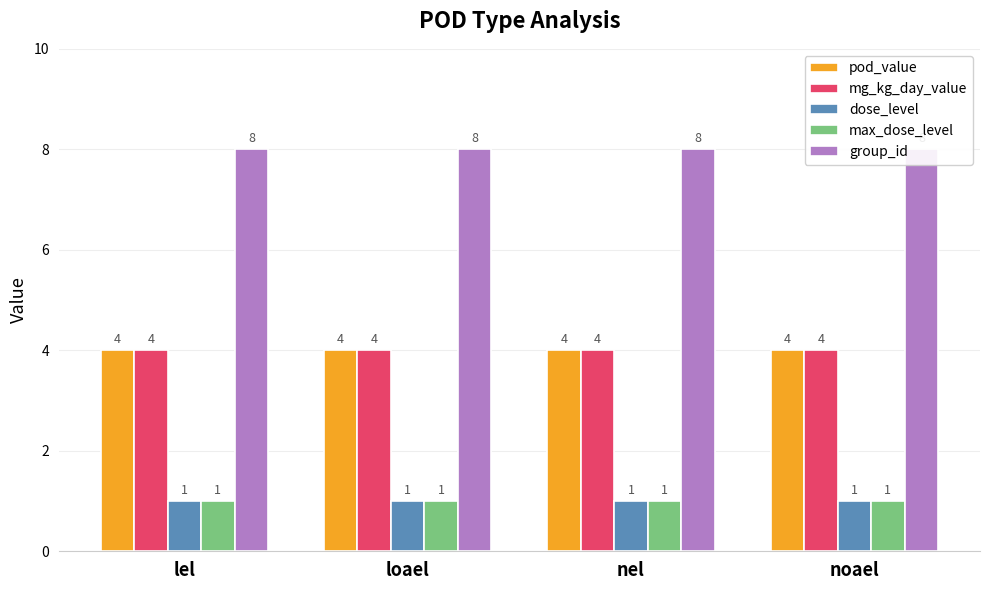

How many bars are there in each group?

5